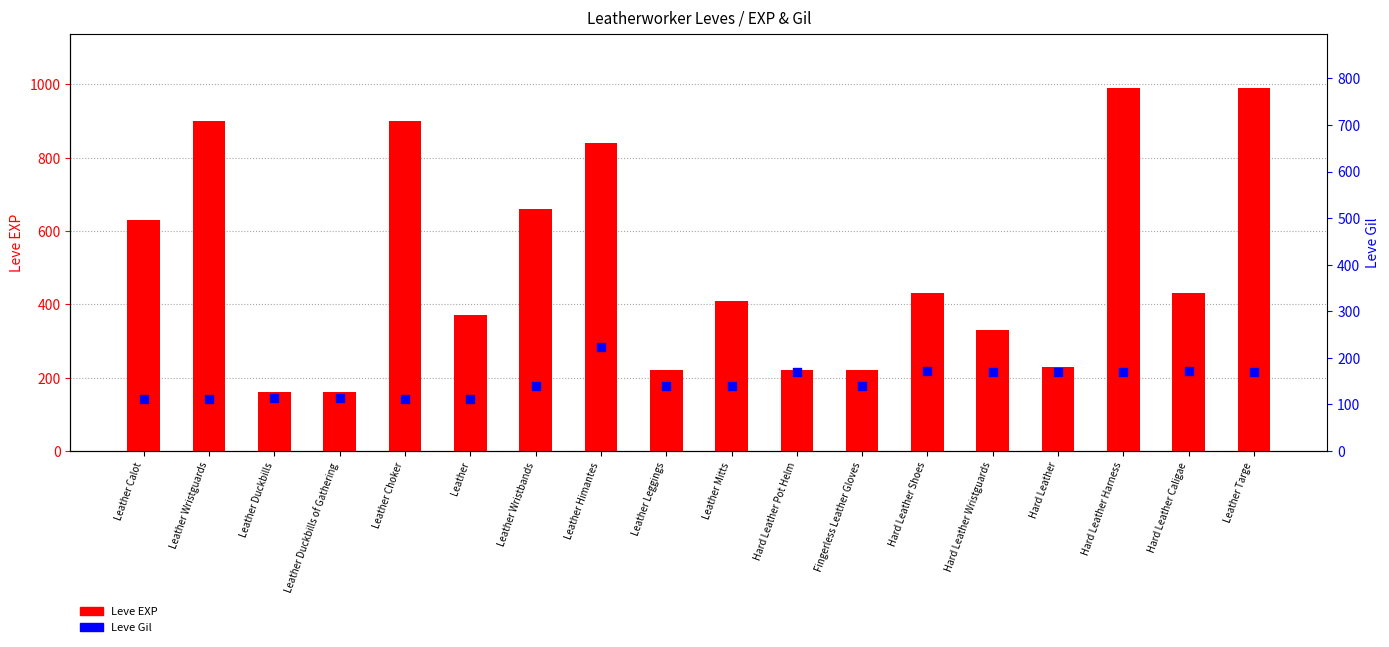

At how many categories does at least one series exceed 293?

12